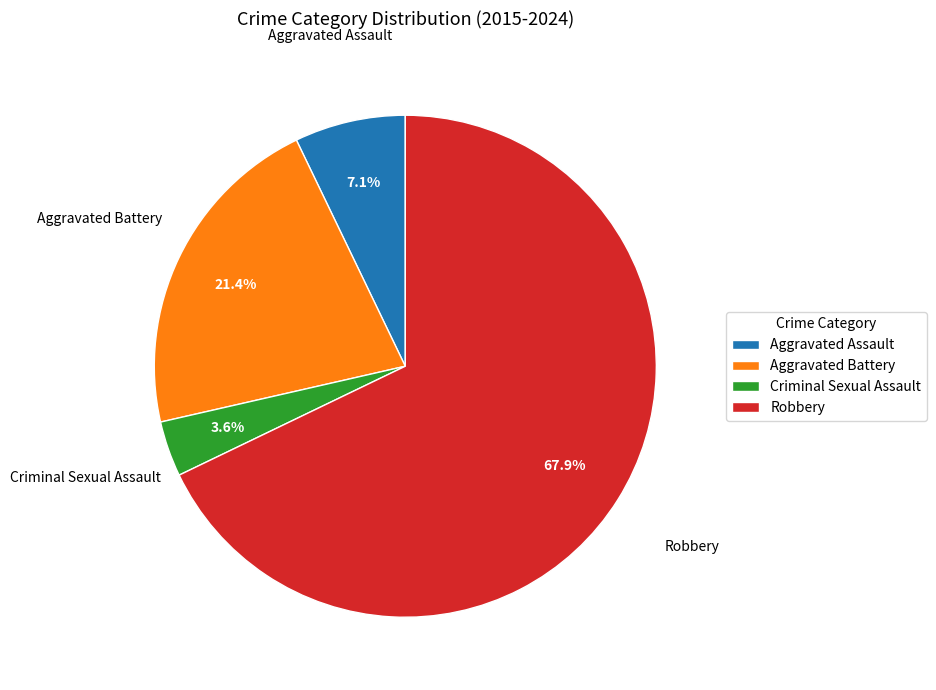

How many slices are in this pie chart?

4